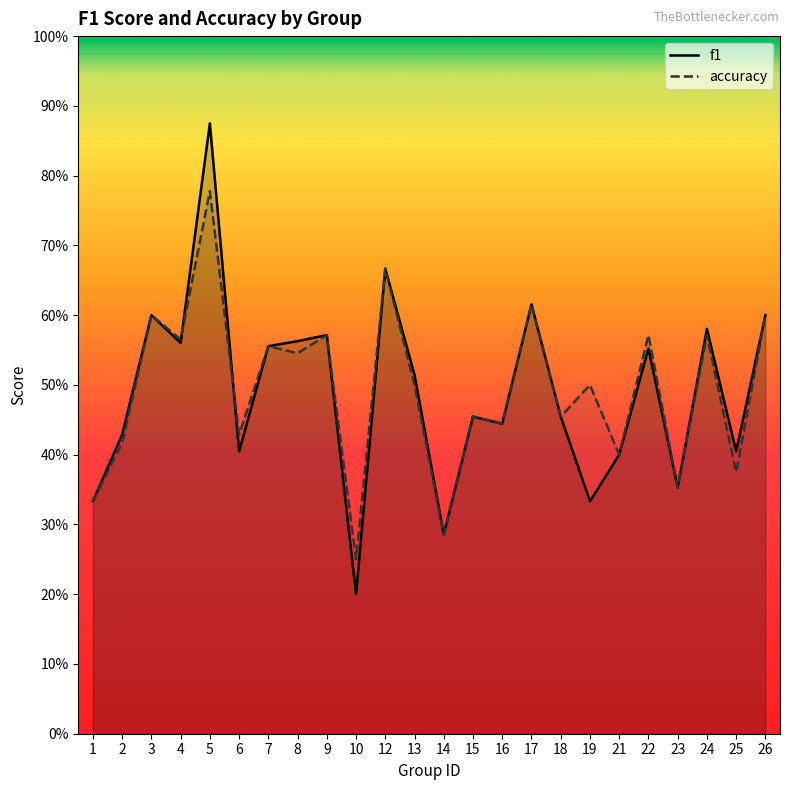

Where is the first local maximum for f1?

3